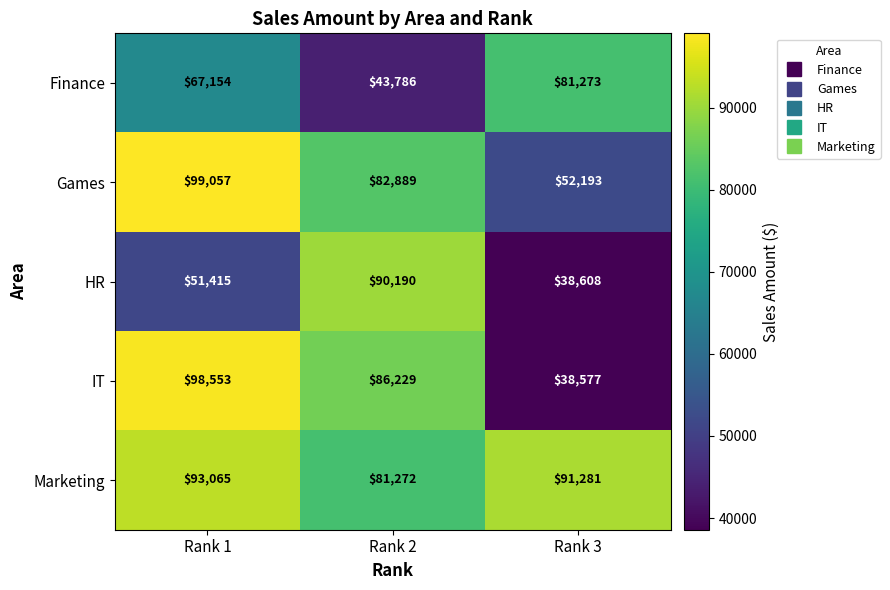

Which series has the largest total across all categories?

Marketing